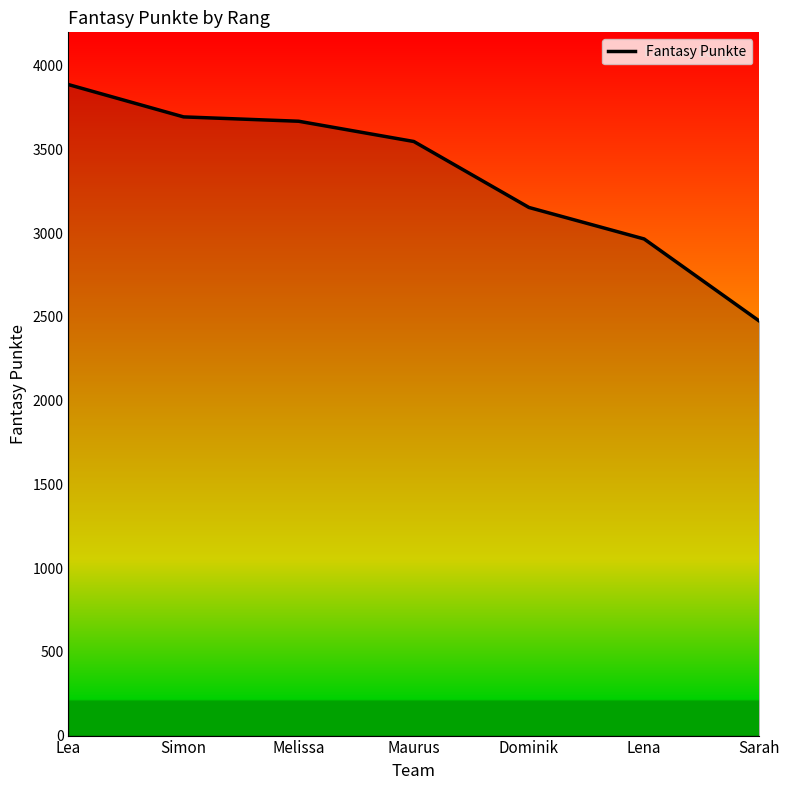

Between Sarah and Simon, which is larger?

Simon